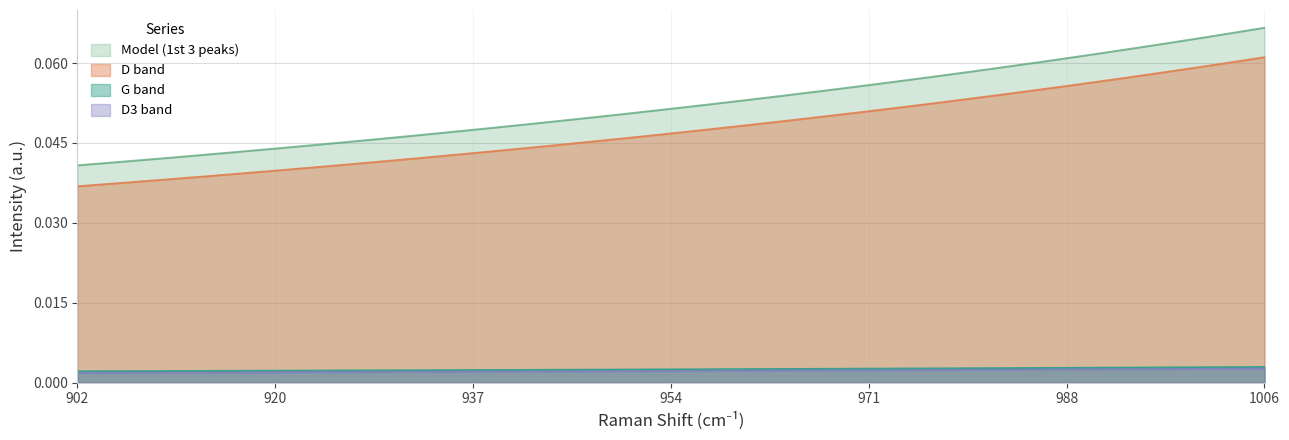

Which series has the largest total across all categories?

Model (1st 3 peaks)